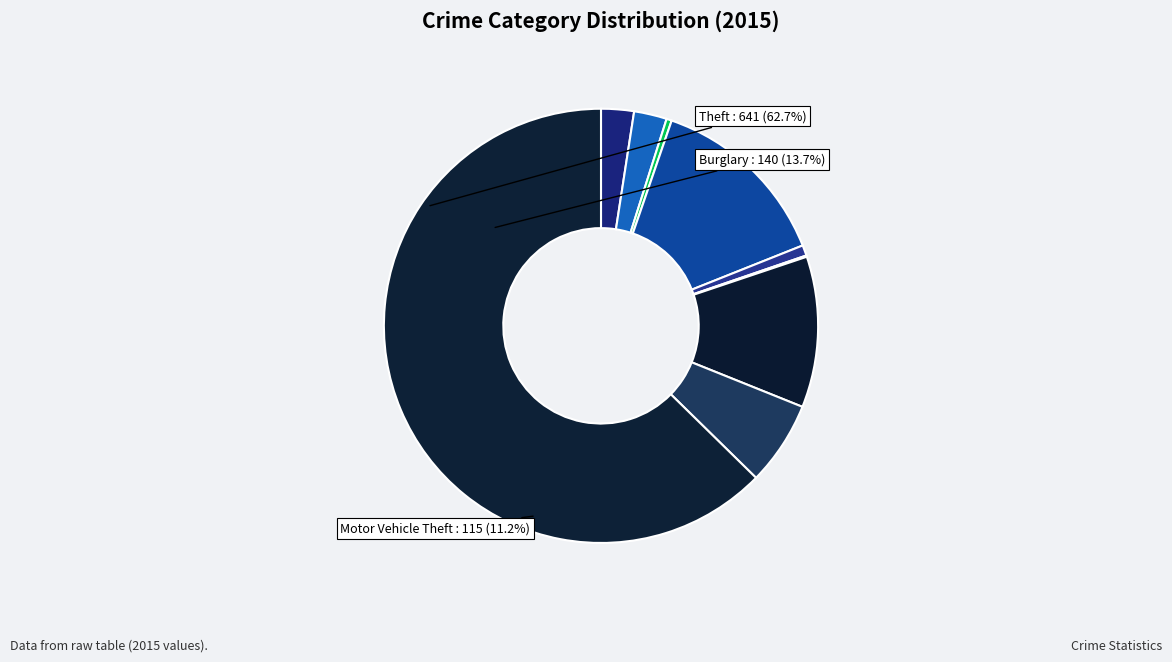

Which slice is the smallest?

Homicide